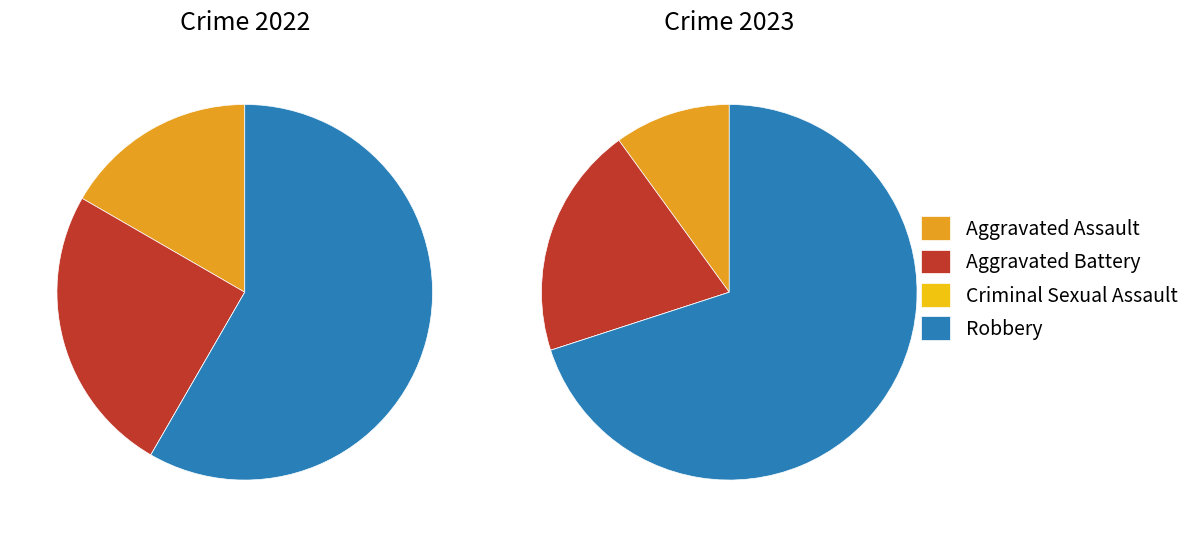

What percentage do values_2022 and 2 together represent?

16.7%